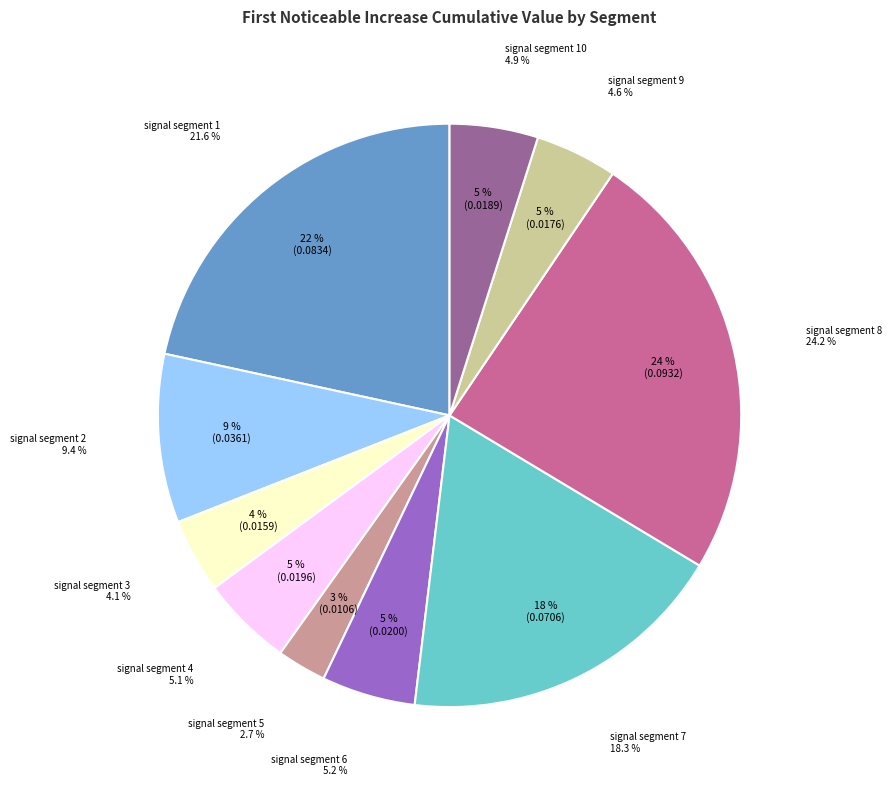

Rank the categories by value from lowest to highest.

signal segment 5, signal segment 3, signal segment 9, signal segment 10, signal segment 4, signal segment 6, signal segment 2, signal segment 7, signal segment 1, signal segment 8